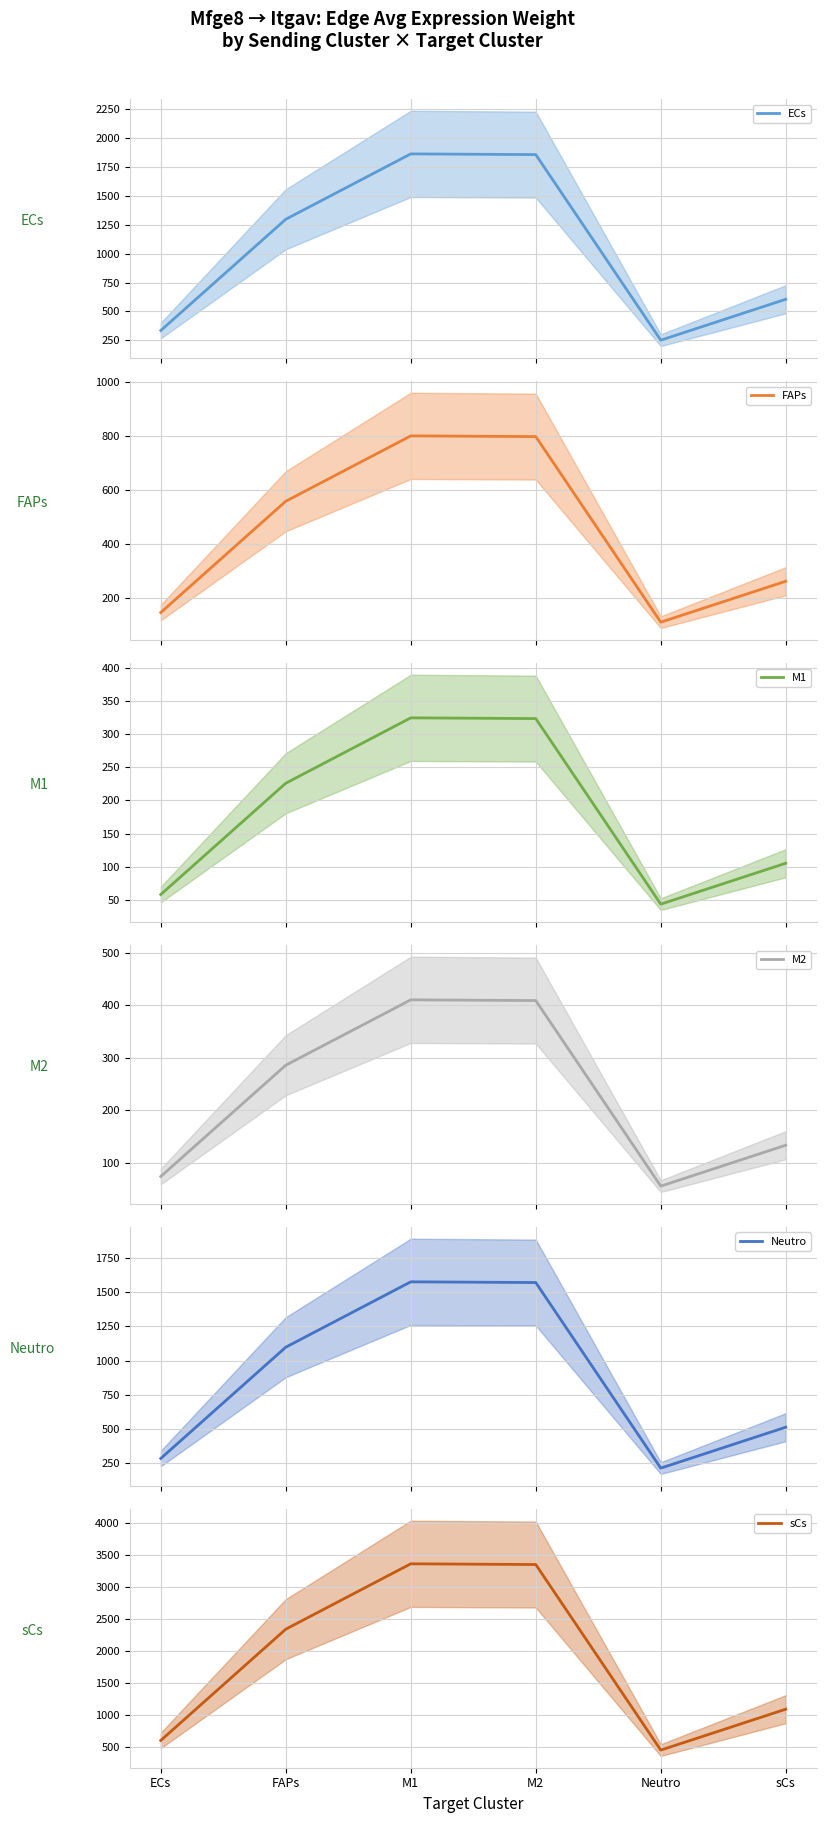

Between M1 and FAPs, which is larger?

M1